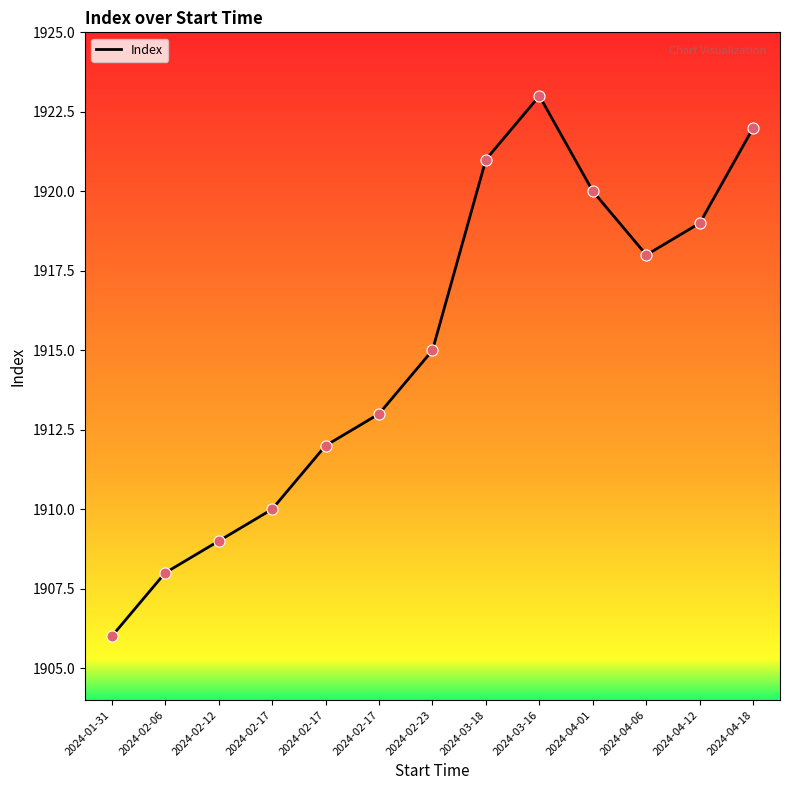

How many lines are shown in the chart?

1